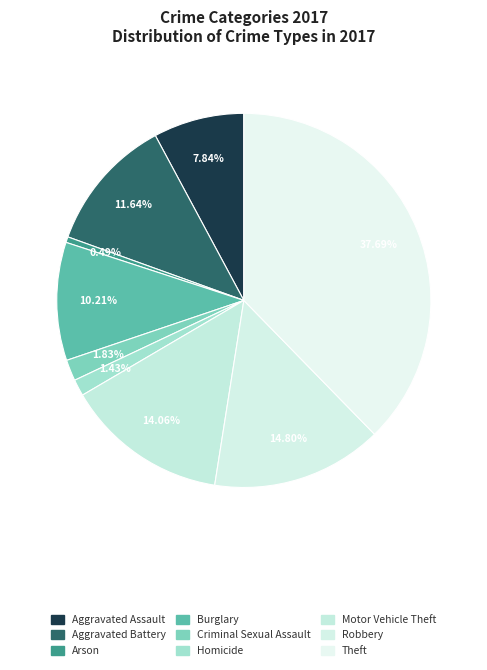

Is it true that Robbery is 15% of the pie?

True